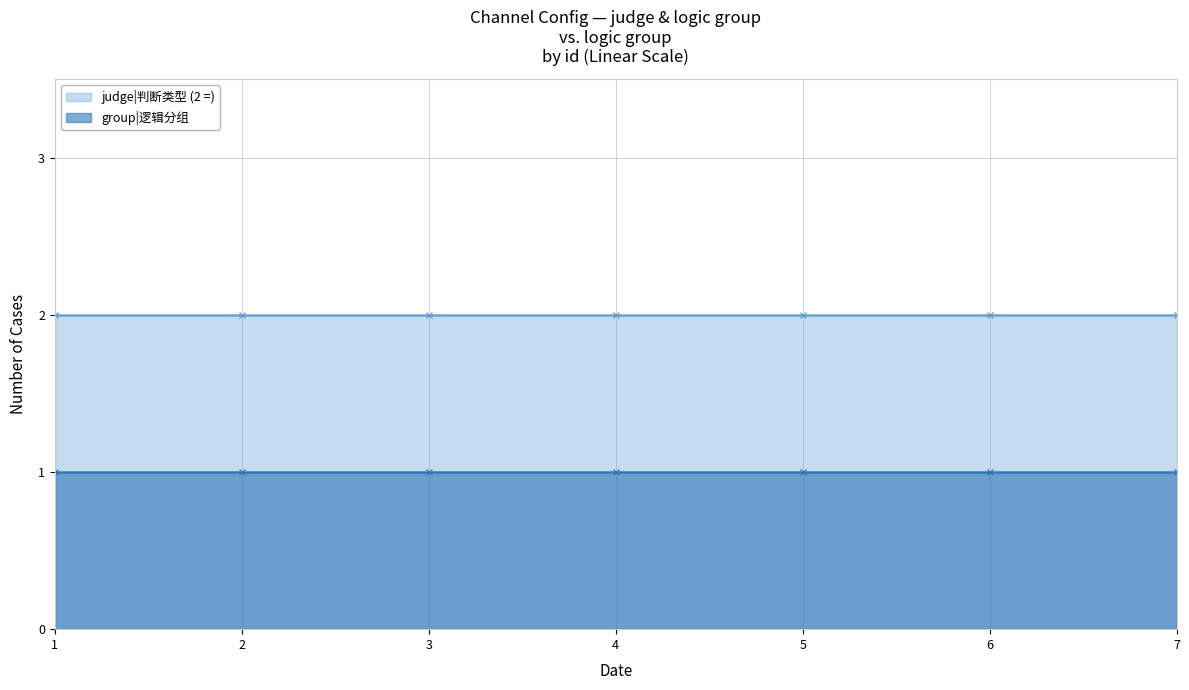

What is the average value of the judge_group series?

2